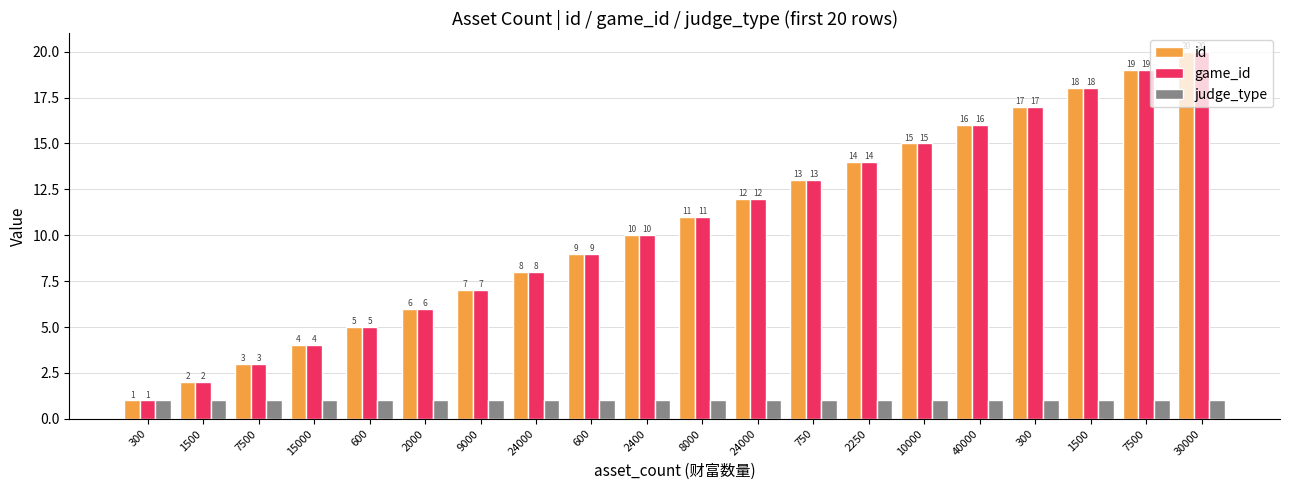

Which series has the widest spread of values?

id